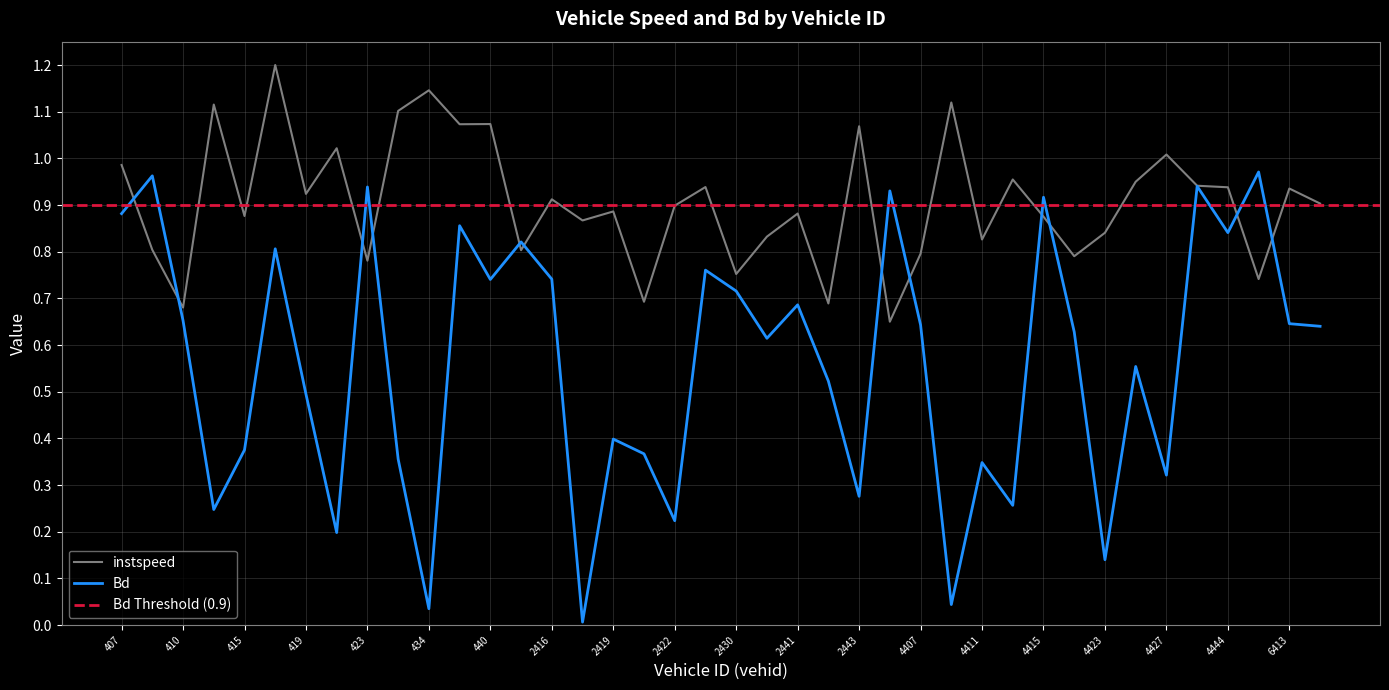

The instspeed series shows 0.8 at 4407. True or false?

True